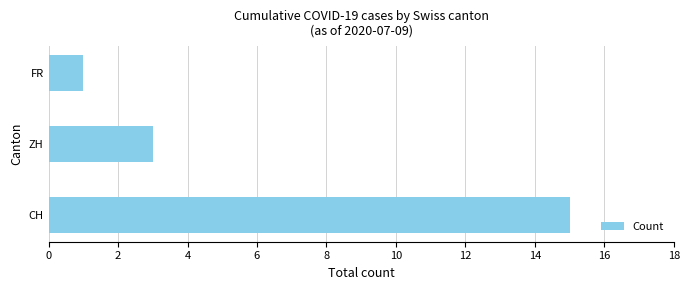

What is the average value?

6